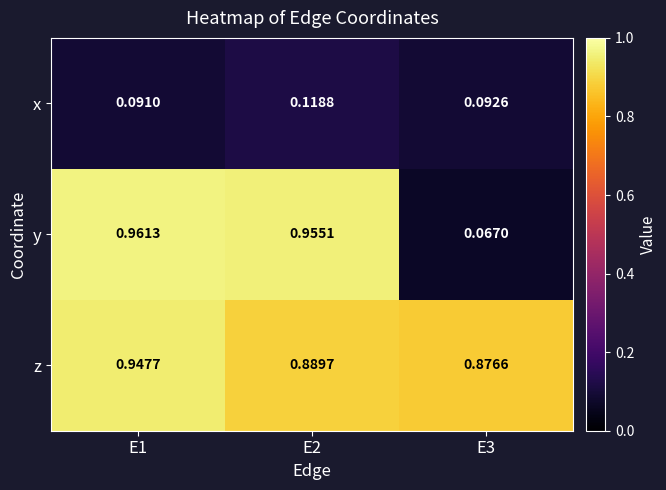

Is the value of x at E3 greater than the value of y at E1?

No